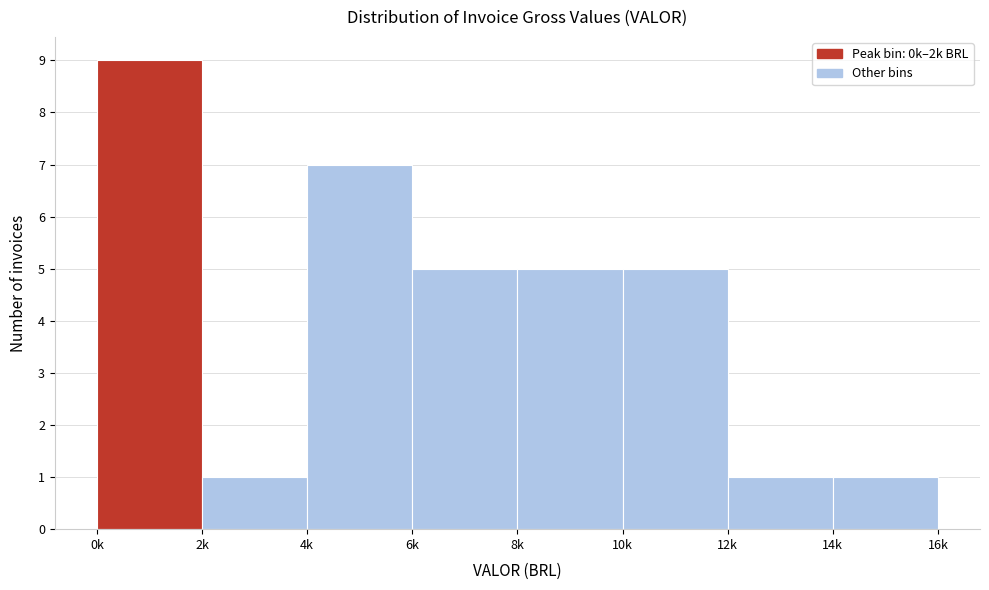

Reading left to right, what are all the values shown in this chart?

9	1	7	5	5	5	1	1